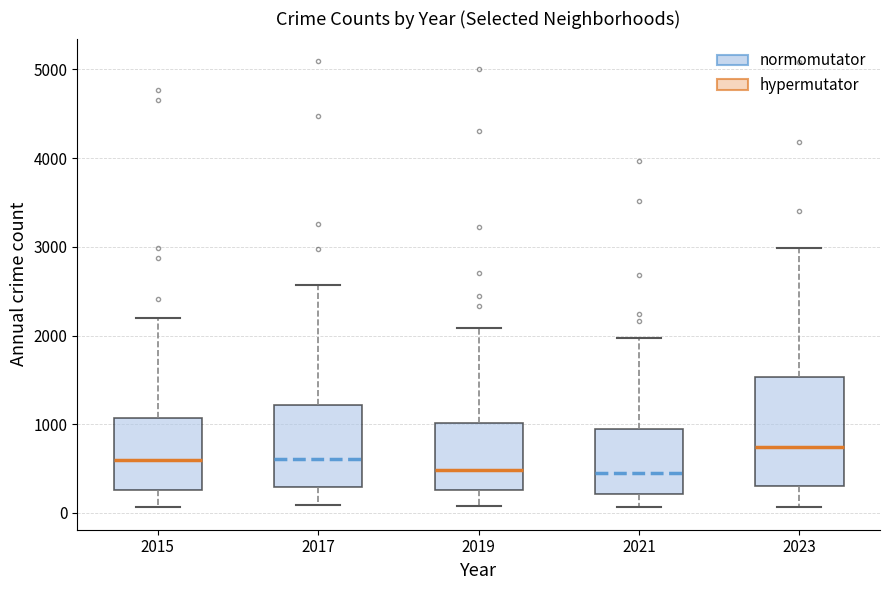

Reading left to right, transcribe this box plot: for each box, give where its median line is, the range the box spans, and where its two whiskers end, as read against the y-axis. The values are not printed on the chart, so give them approximately, as read against the axis.

2015: median 600, box 300 to 1100, whiskers 100 to 2200
2017: median 600, box 300 to 1200, whiskers 100 to 2600
2019: median 500, box 300 to 1000, whiskers 100 to 2100
2021: median 500, box 200 to 900, whiskers 100 to 2000
2023: median 700, box 300 to 1500, whiskers 100 to 3000